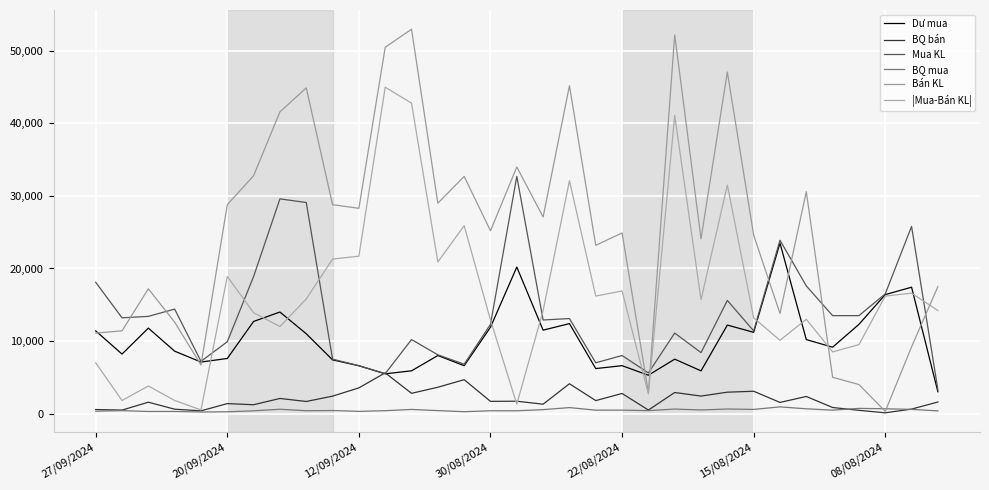

Which series has the largest total across all categories?

Bán KL